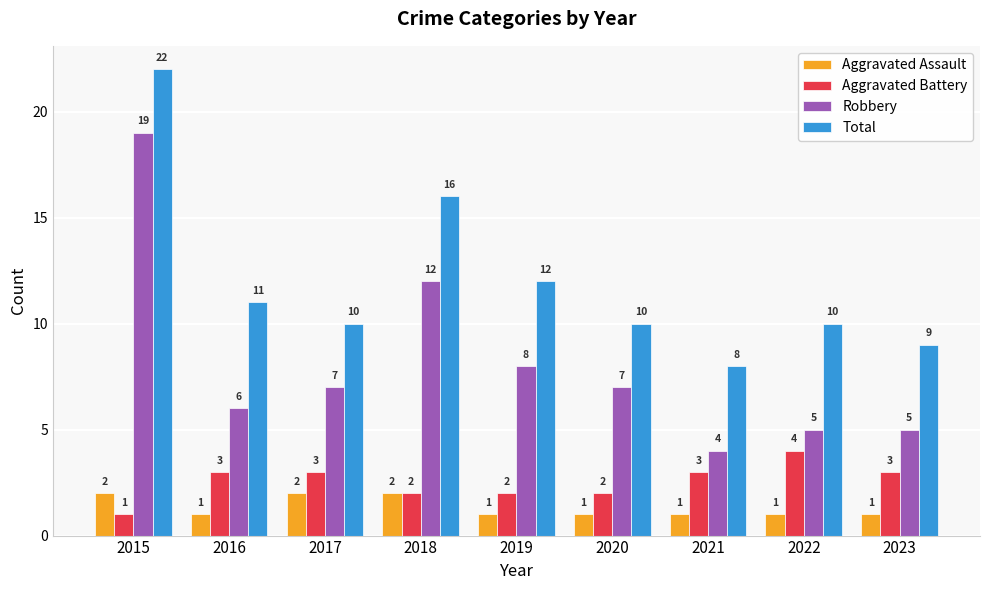

Which series has the widest spread of values?

Robbery